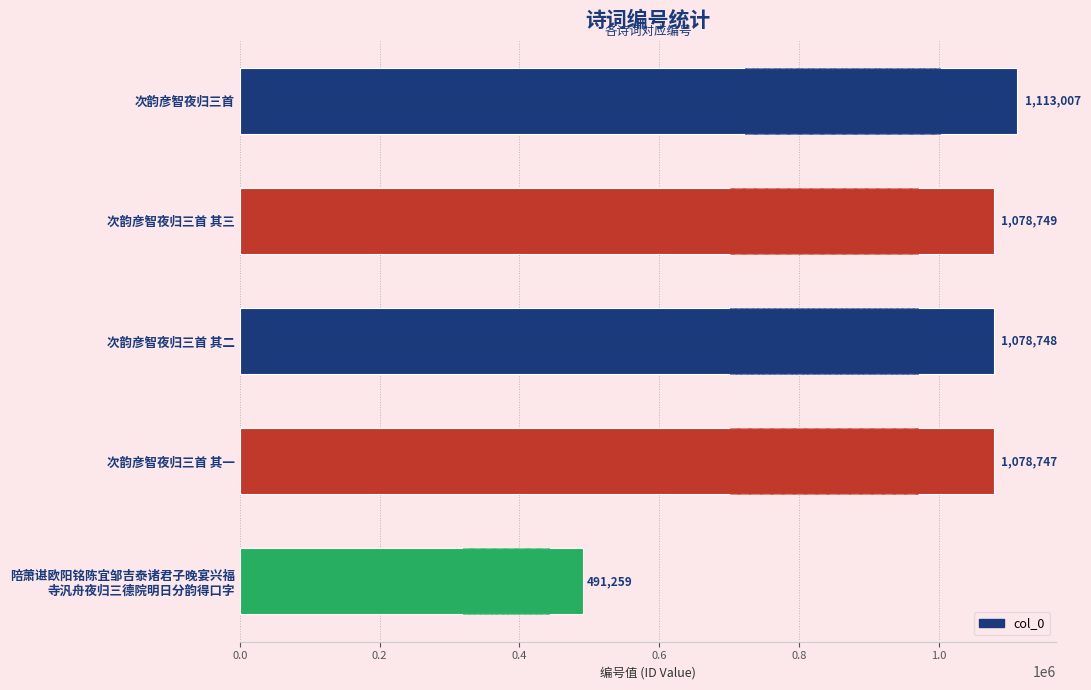

What is the value of the 1st bar from the left?

1113007